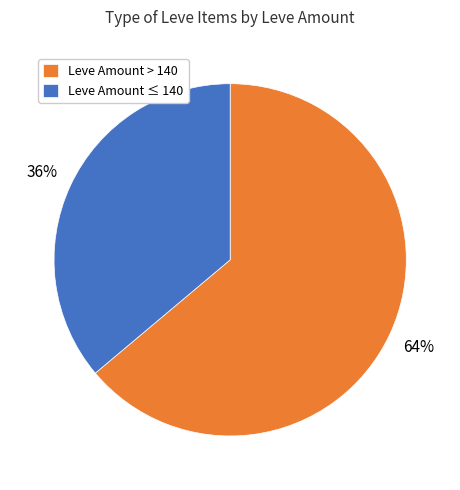

Do Leve Amount > 140 and Leve Amount ≤ 140 together represent more than half of the pie?

Yes